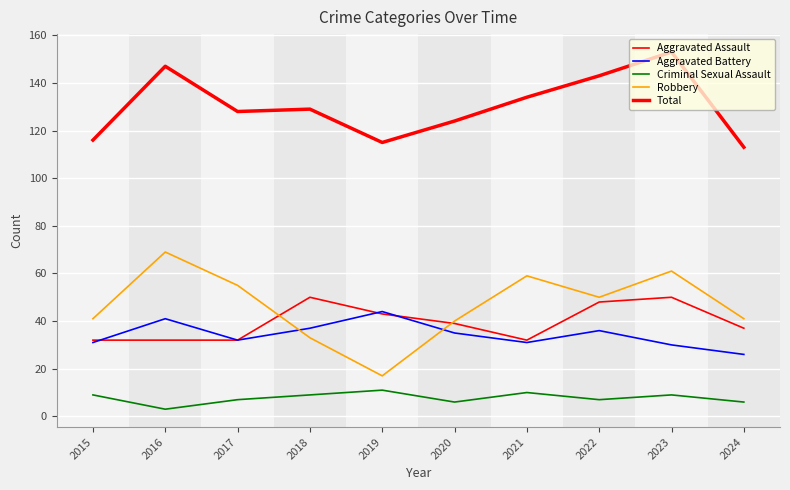

What is the difference between the maximum and minimum values in the Aggravated Assault series?

18